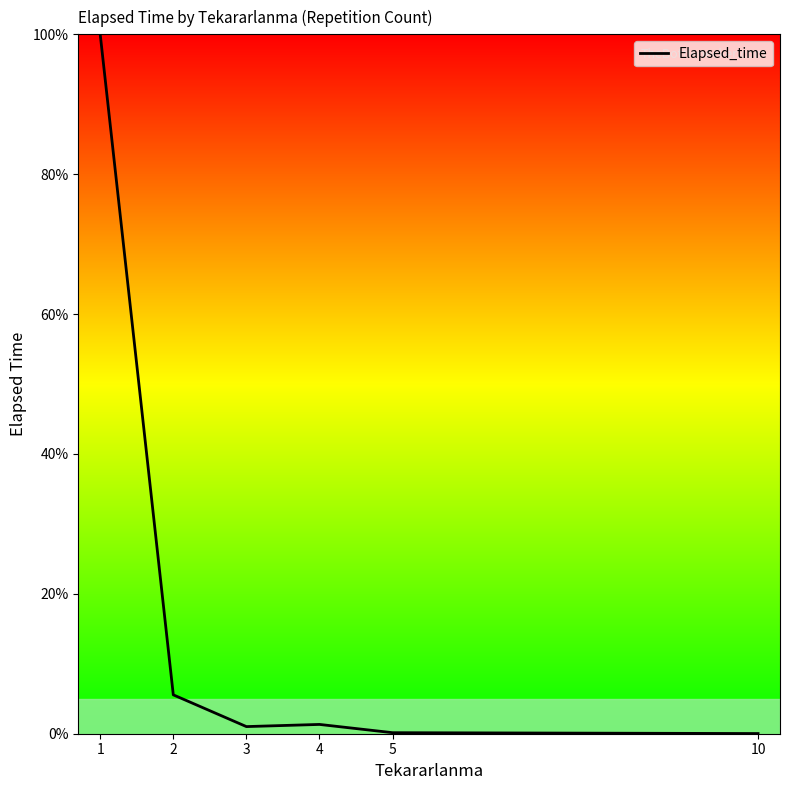

True or false: the data shows 100.0 at 1.

True